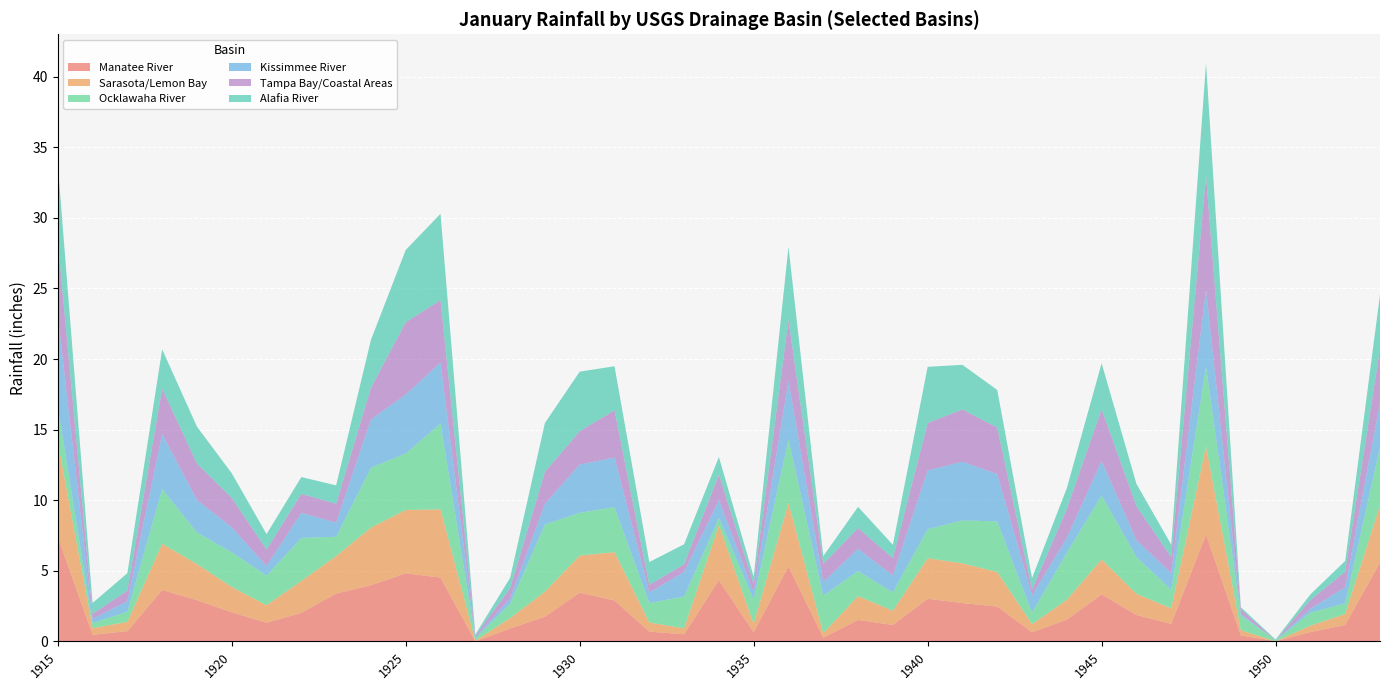

Reading right to left, what are all the values shown in this chart?

Manatee River: 1953=5.6	1952=1.2	1951=0.7	1950=0.0	1949=0.4	1948=7.6	1947=1.2	1946=1.9	1945=3.3	1944=1.5	1943=0.6	1942=2.5	1941=2.7	1940=3.0	1939=1.2	1938=1.5	1937=0.3	1936=5.3	1935=0.7	1934=4.3	1933=0.5	1932=0.7	1931=2.9	1930=3.5	1929=1.8	1928=0.9	1927=0.0	1926=4.5	1925=4.8	1924=4.0	1923=3.4	1922=2.0	1921=1.3	1920=2.1	1919=2.9	1918=3.6	1917=0.7	1916=0.5	1915=7.4
Sarasota/Lemon Bay: 1953=4.0	1952=0.8	1951=0.5	1950=0.0	1949=0.4	1948=6.2	1947=1.1	1946=1.5	1945=2.5	1944=1.4	1943=0.6	1942=2.4	1941=2.8	1940=2.9	1939=1.0	1938=1.7	1937=0.3	1936=4.5	1935=0.6	1934=3.9	1933=0.4	1932=0.7	1931=3.4	1930=2.6	1929=1.8	1928=0.7	1927=0.1	1926=4.8	1925=4.5	1924=4.1	1923=2.6	1922=2.3	1921=1.2	1920=1.8	1919=2.6	1918=3.3	1917=0.7	1916=0.5	1915=6.7
Ocklawaha River: 1953=4.1	1952=0.8	1951=0.9	1950=0.1	1949=1.1	1948=5.7	1947=1.3	1946=2.6	1945=4.5	1944=3.3	1943=0.8	1942=3.6	1941=3.0	1940=2.1	1939=1.3	1938=1.8	1937=2.7	1936=4.5	1935=1.7	1934=0.5	1933=2.2	1932=1.4	1931=3.2	1930=3.0	1929=4.8	1928=1.0	1927=0.2	1926=6.1	1925=4.0	1924=4.2	1923=1.4	1922=3.0	1921=2.1	1920=2.5	1919=2.2	1918=3.9	1917=0.7	1916=0.4	1915=2.5
Kissimmee River: 1953=3.1	1952=1.1	1951=0.3	1950=0.0	1949=0.1	1948=5.5	1947=1.2	1946=1.2	1945=2.5	1944=1.1	1943=1.2	1942=3.4	1941=4.2	1940=4.2	1939=1.2	1938=1.6	1937=1.0	1936=4.2	1935=0.5	1934=1.3	1933=1.7	1932=0.8	1931=3.5	1930=3.4	1929=1.5	1928=0.4	1927=0.1	1926=4.3	1925=4.2	1924=3.4	1923=1.0	1922=1.8	1921=0.7	1920=1.8	1919=2.3	1918=3.9	1917=0.8	1916=0.3	1915=6.5
Tampa Bay/Coastal Areas: 1953=3.8	1952=1.1	1951=0.6	1950=0.0	1949=0.3	1948=8.0	1947=1.1	1946=2.4	1945=3.7	1944=2.0	1943=0.4	1942=3.3	1941=3.7	1940=3.4	1939=1.2	1938=1.5	1937=1.3	1936=4.3	1935=0.6	1934=1.8	1933=0.6	1932=0.5	1931=3.4	1930=2.4	1929=2.3	1928=0.7	1927=0.1	1926=4.4	1925=5.1	1924=2.2	1923=1.3	1922=1.3	1921=1.2	1920=2.1	1919=2.6	1918=3.2	1917=0.7	1916=0.4	1915=5.3
Alafia River: 1953=3.8	1952=0.8	1951=0.4	1950=0.1	1949=0.1	1948=8.0	1947=0.9	1946=1.6	1945=3.2	1944=1.5	1943=0.8	1942=2.7	1941=3.2	1940=4.0	1939=0.9	1938=1.5	1937=0.6	1936=5.2	1935=0.5	1934=1.2	1933=1.4	1932=1.6	1931=3.1	1930=4.2	1929=3.5	1928=0.7	1927=0.1	1926=6.1	1925=5.1	1924=3.4	1923=1.3	1922=1.2	1921=1.1	1920=1.8	1919=2.6	1918=2.8	1917=1.2	1916=0.8	1915=5.4